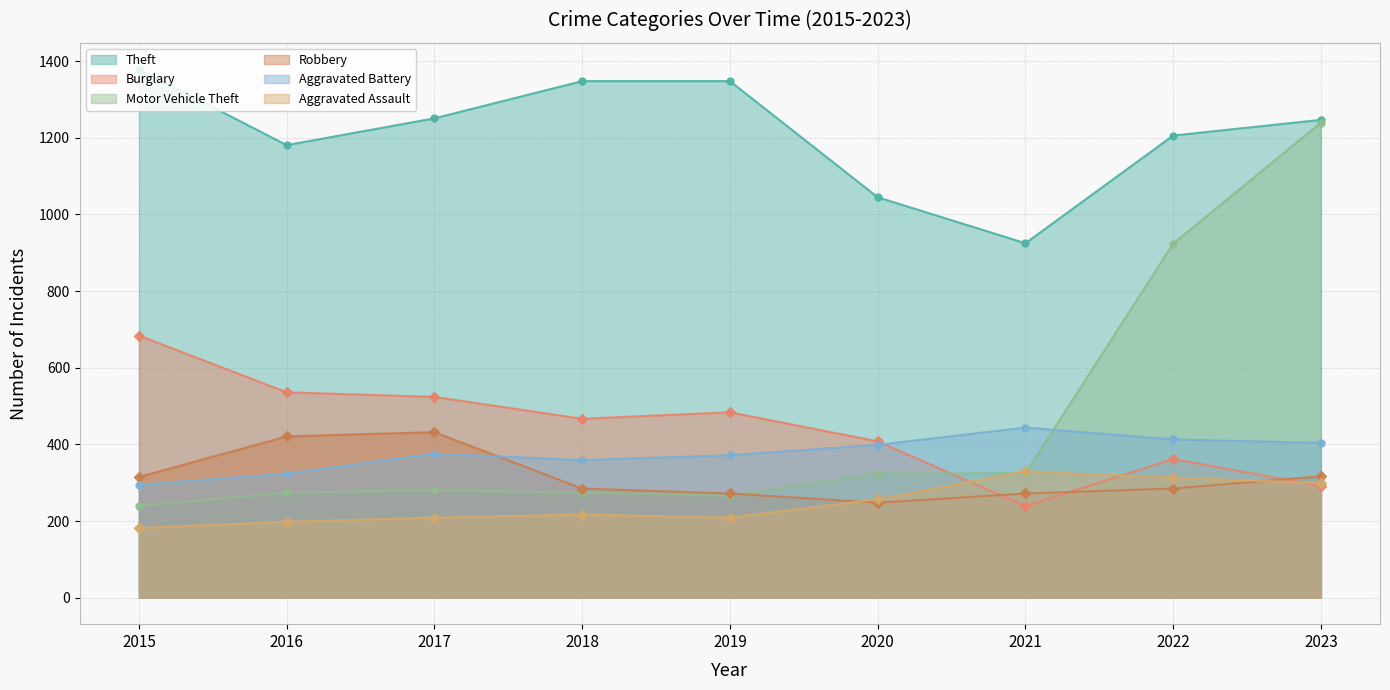

List the labels in order of Aggravated Assault value, smallest first.

2015, 2016, 2017, 2019, 2018, 2020, 2023, 2022, 2021